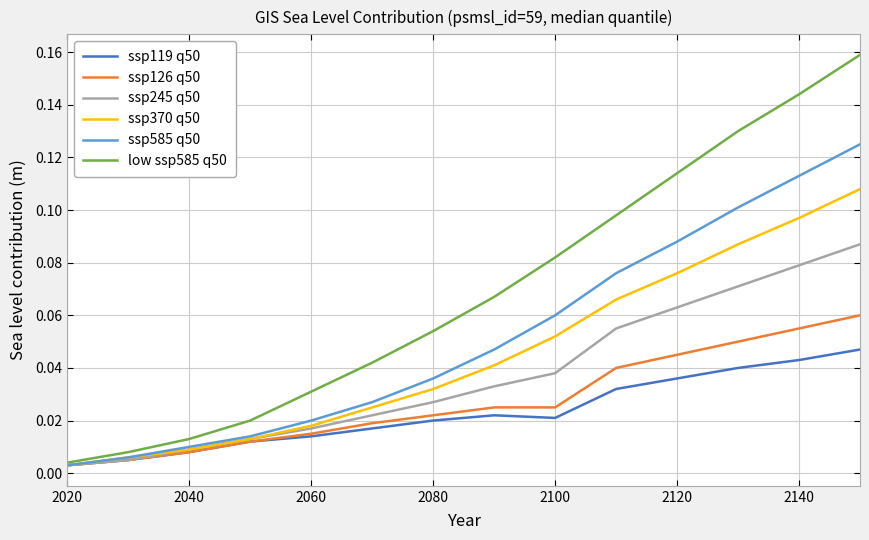

Which series has the largest total across all categories?

low ssp585 q50